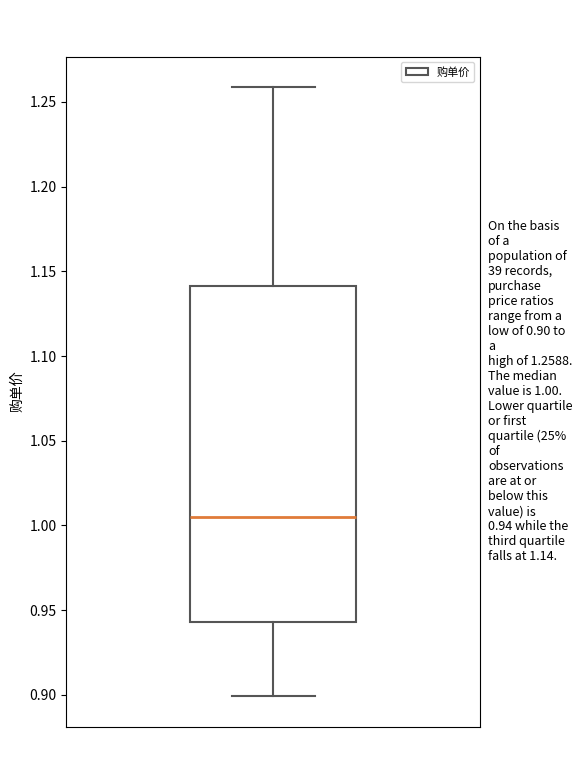

Where does the upper whisker of the box end on the y-axis? The values are not printed on the chart, so give them approximately, as read against the axis.

1.260